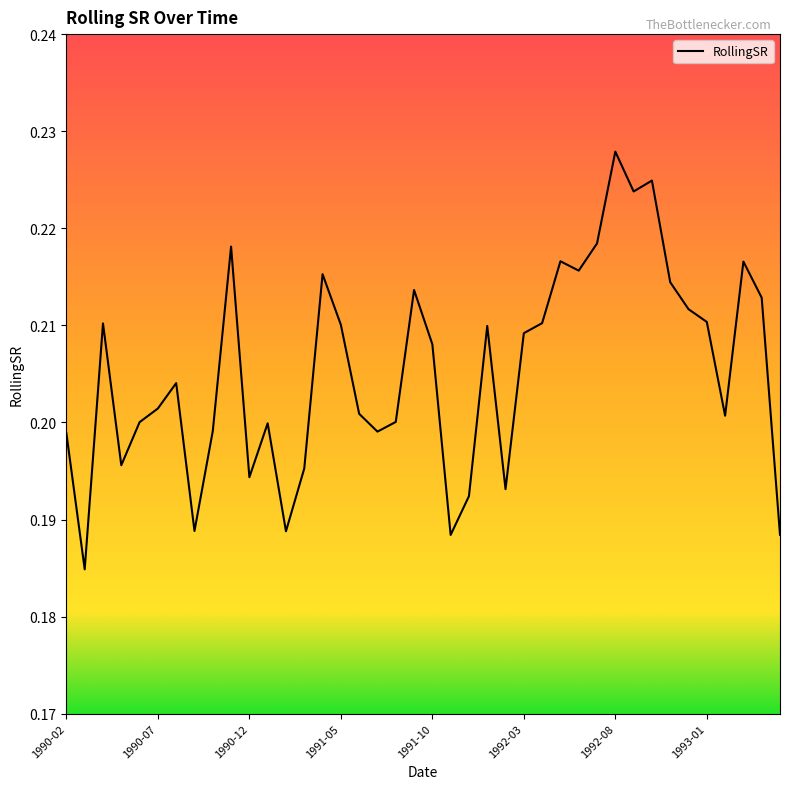

Is this an area chart (filled region under the line)?

No